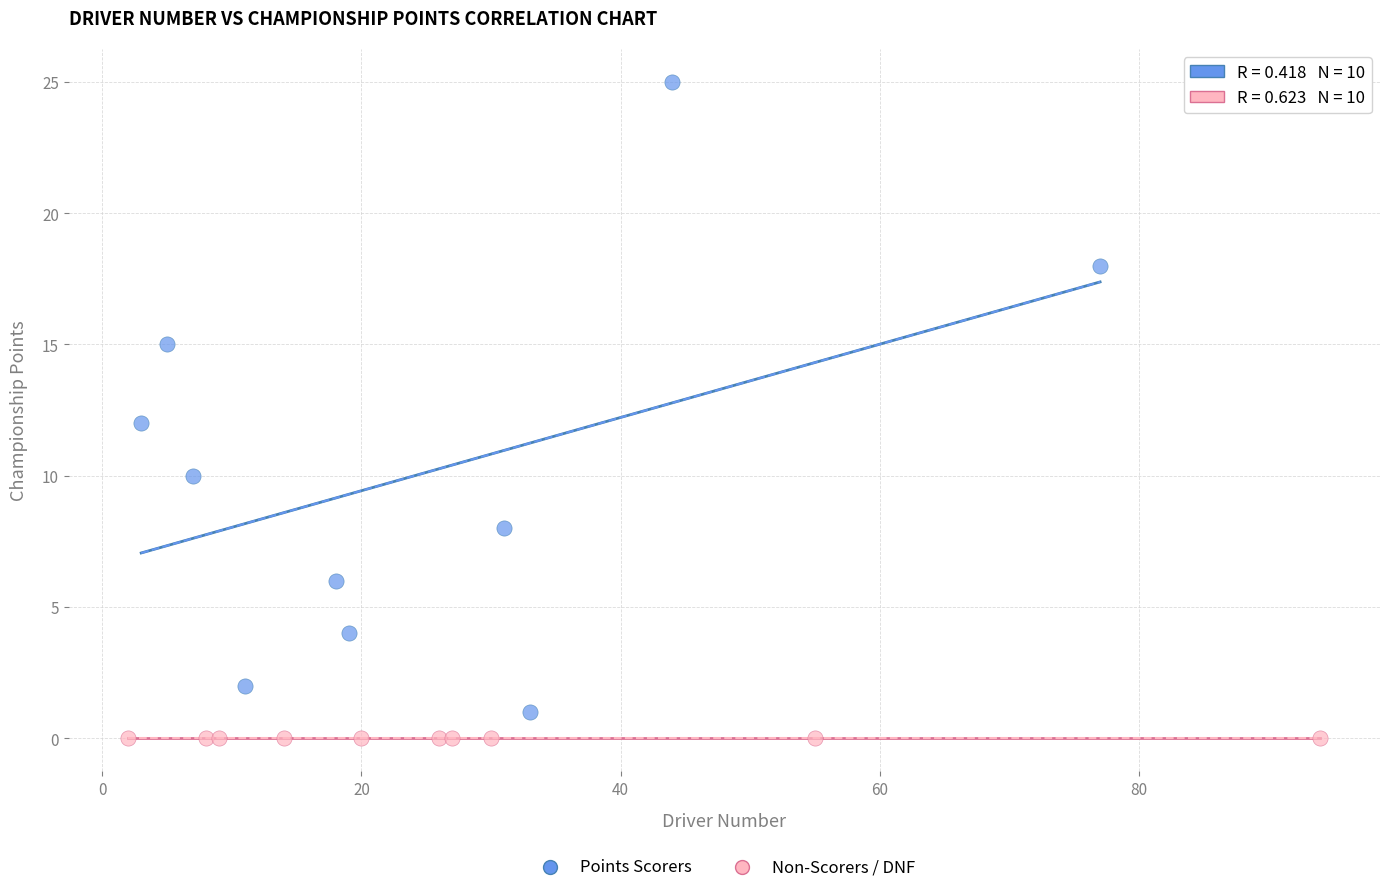

Which series reaches the minimum Y coordinate?

Non-Scorers / DNF